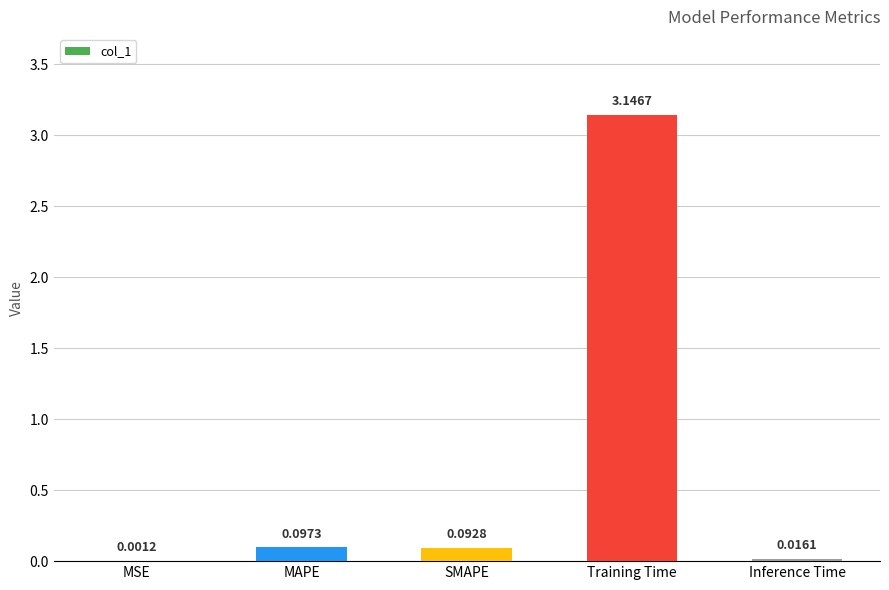

Which label corresponds to the largest value in the chart?

Training Time